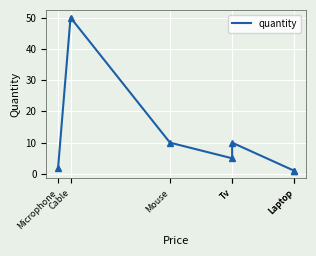

Reading right to left, extract all data points from this chart.

1	1	10	5	10	50	2